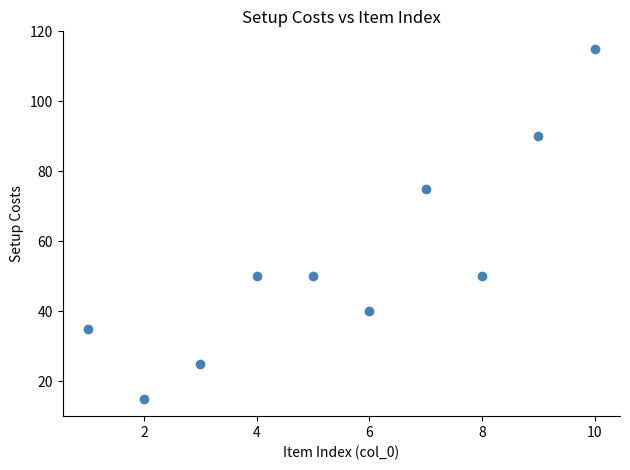

What is the average X value?

6